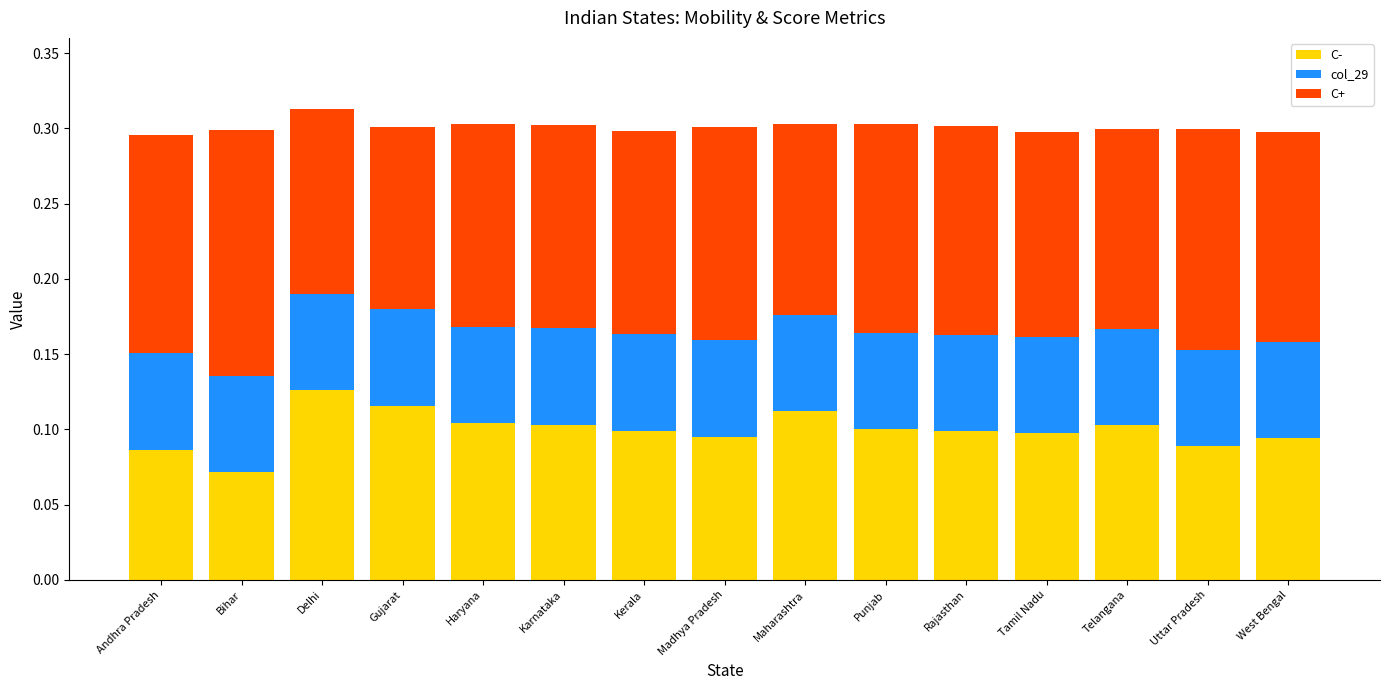

What is the total value across all series at West Bengal?

0.3